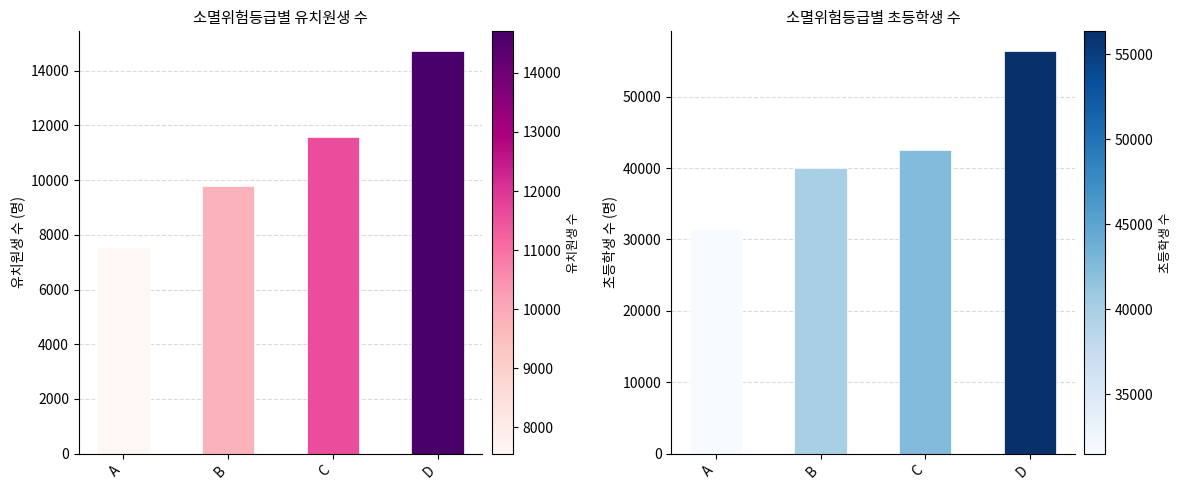

What is the highest value of the 초등학생 수 series?

56342